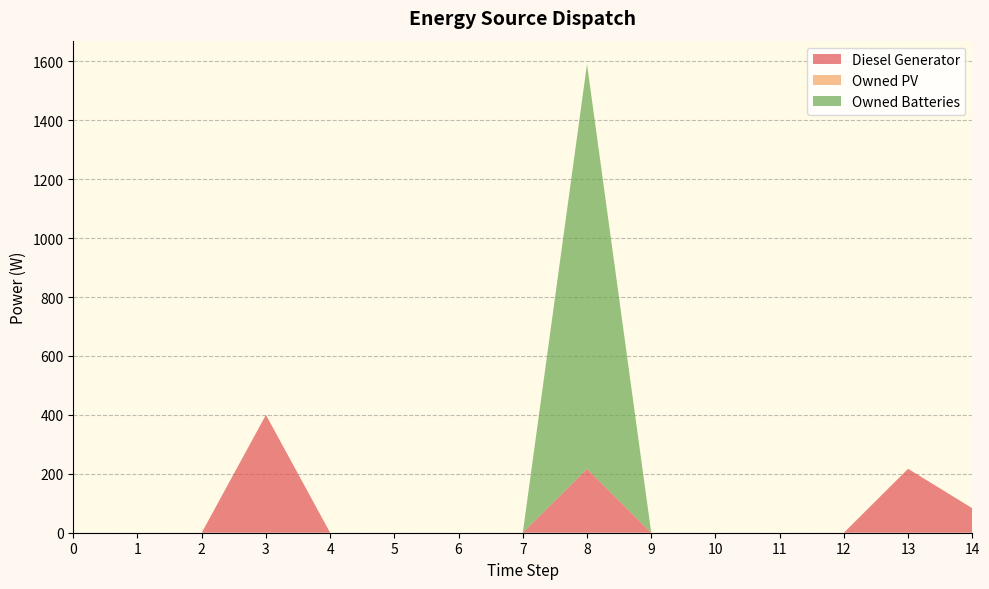

Reading left to right, extract all data points from this chart.

Diesel Generator: 0=0	1=0	2=0	3=400	4=0	5=0	6=0	7=0	8=217	9=0	10=0	11=0	12=0	13=217	14=83
Owned PV: 0=0	1=0	2=0	3=0	4=0	5=0	6=0	7=0	8=0	9=0	10=0	11=0	12=0	13=0	14=0
Owned Batteries: 0=0	1=0	2=0	3=0	4=0	5=0	6=0	7=0	8=1374	9=0	10=0	11=0	12=0	13=0	14=0